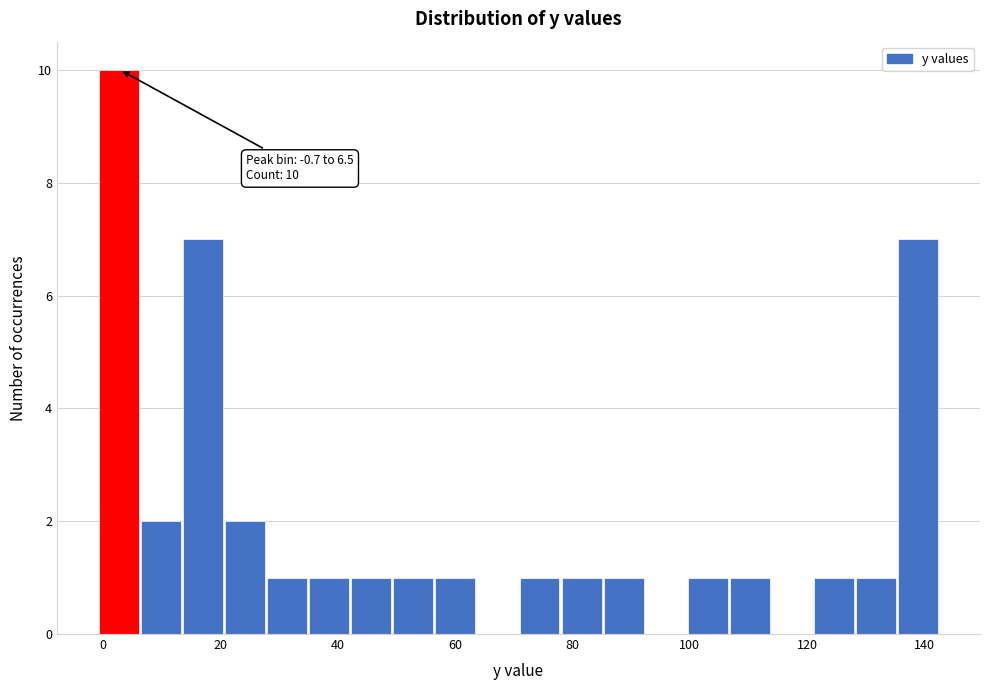

Around what value on the x-axis is the tallest bar? Give the approximate position of its centre, as read against the axis.

2